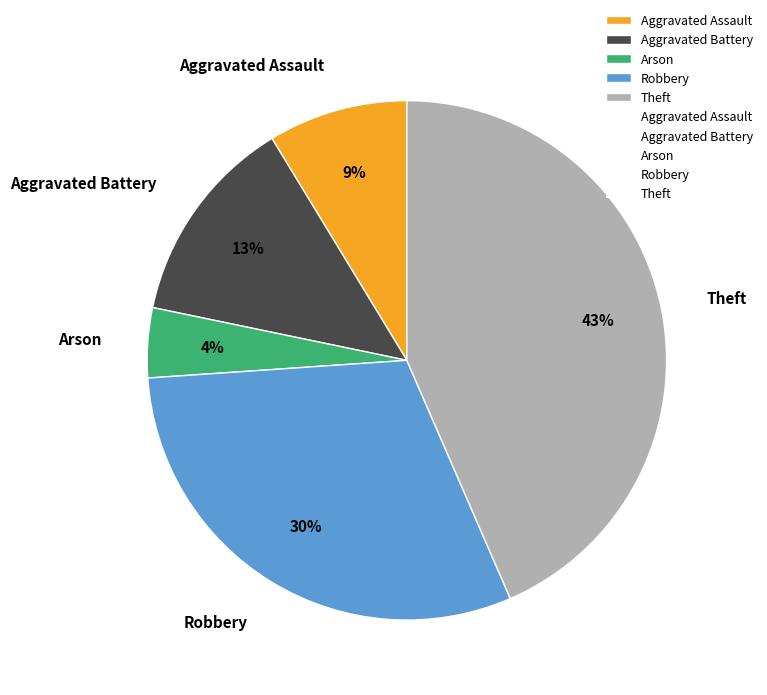

What is the smallest slice in the pie chart?

Arson